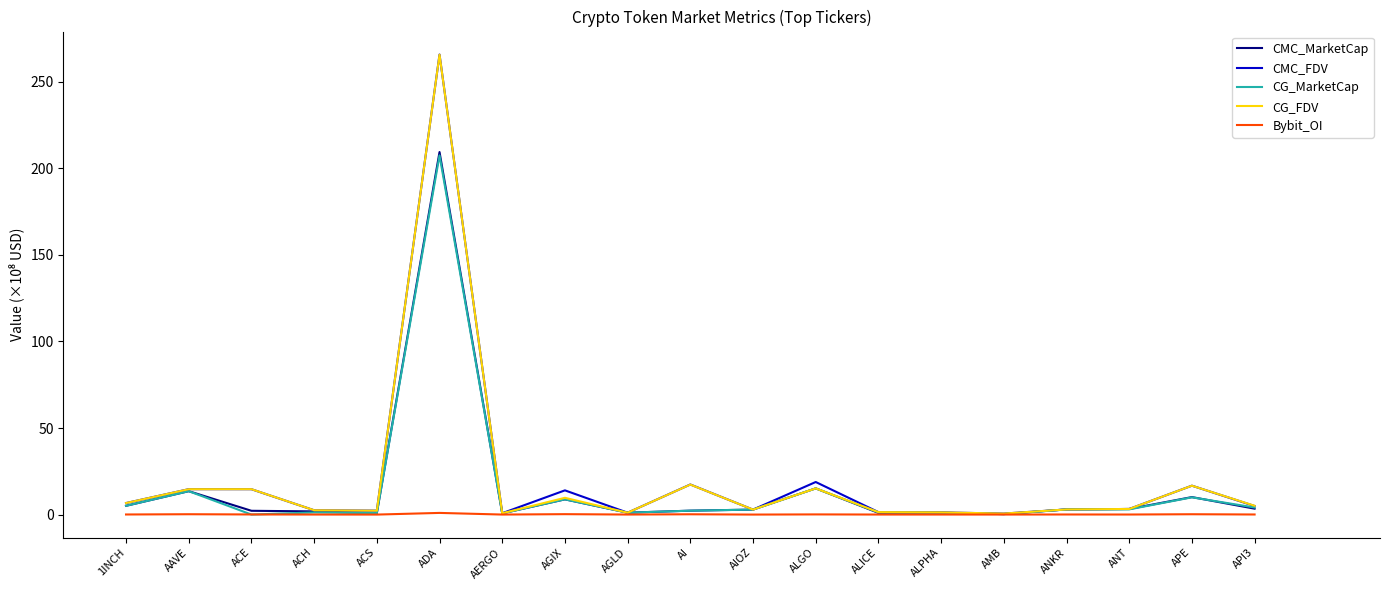

The value of Bybit_OI at AGIX is 0.2. True or false?

True